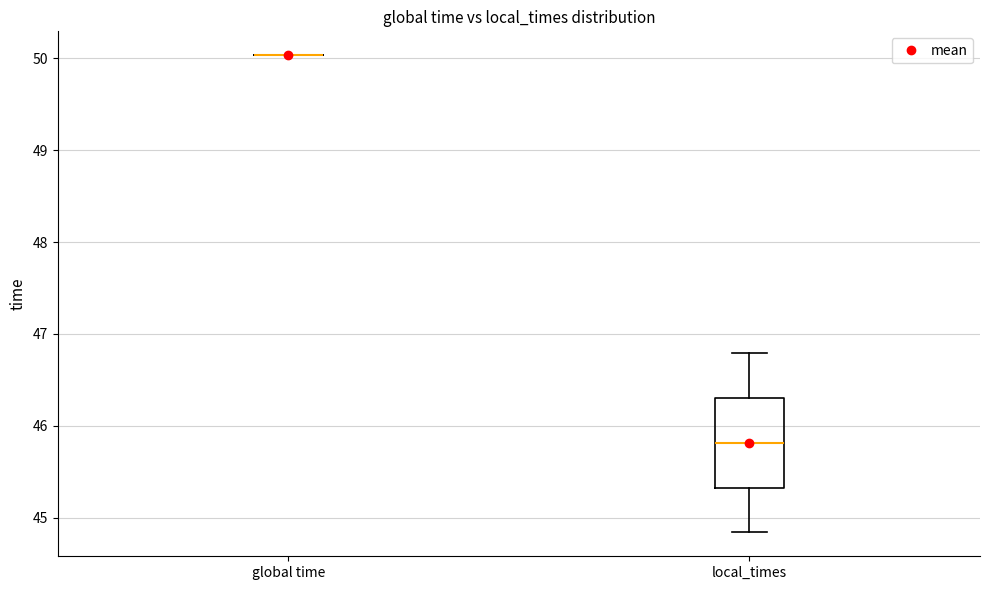

Reading left to right, read every box against the y-axis: the position of its median line, the range the box covers, and the ends of its whiskers. The values are not printed on the chart, so give them approximately, as read against the axis.

global time: box collapsed to a line at 50.0, whiskers 50.0 to 50.0
local_times: median 45.8, box 45.3 to 46.3, whiskers 44.8 to 46.8